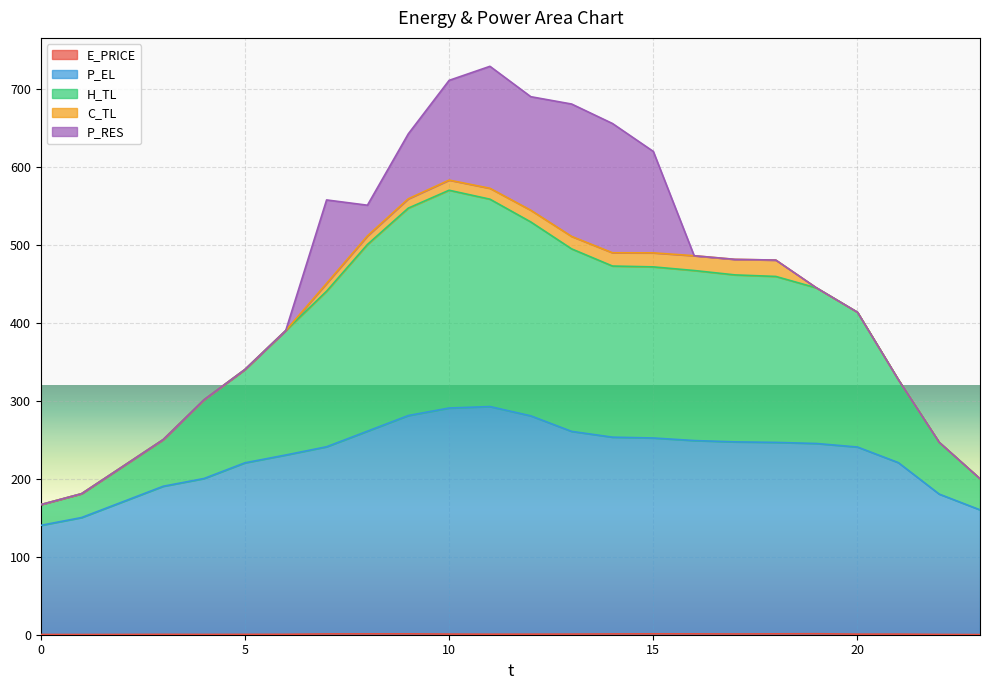

In H_TL, how many points are higher than both neighbors (excluding endpoints)?

1